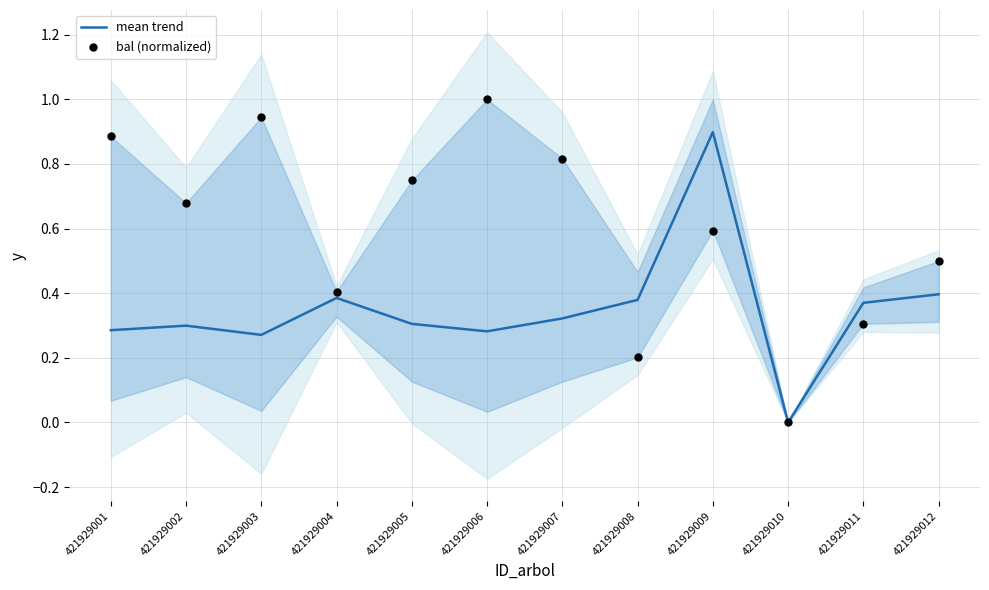

At how many categories does at least one series exceed 0?

11